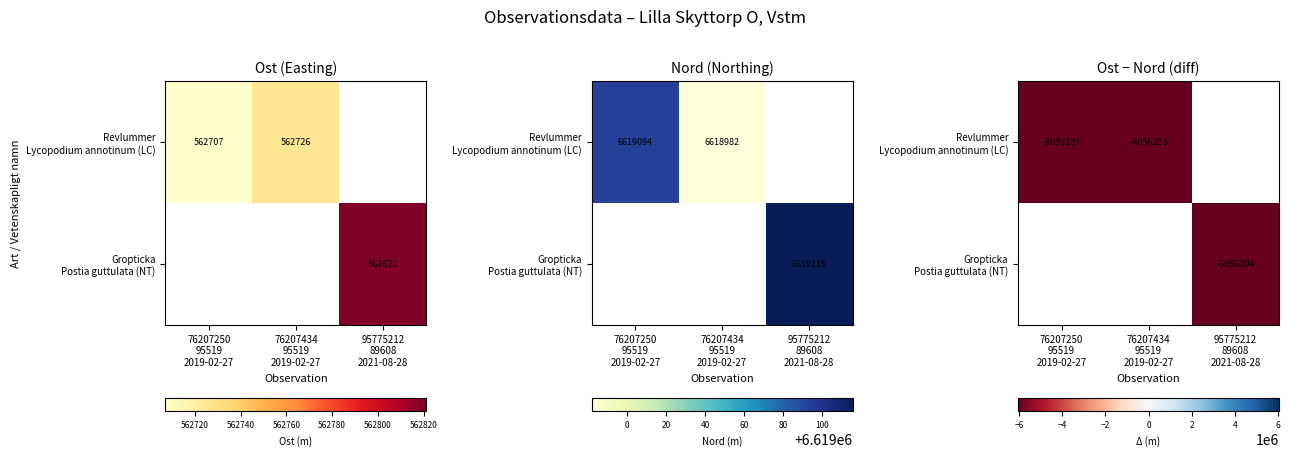

Is it true that Gropticka Postia guttulata (NT) equals -2161897.3 at 95775212 89608 2021-08-28?

False